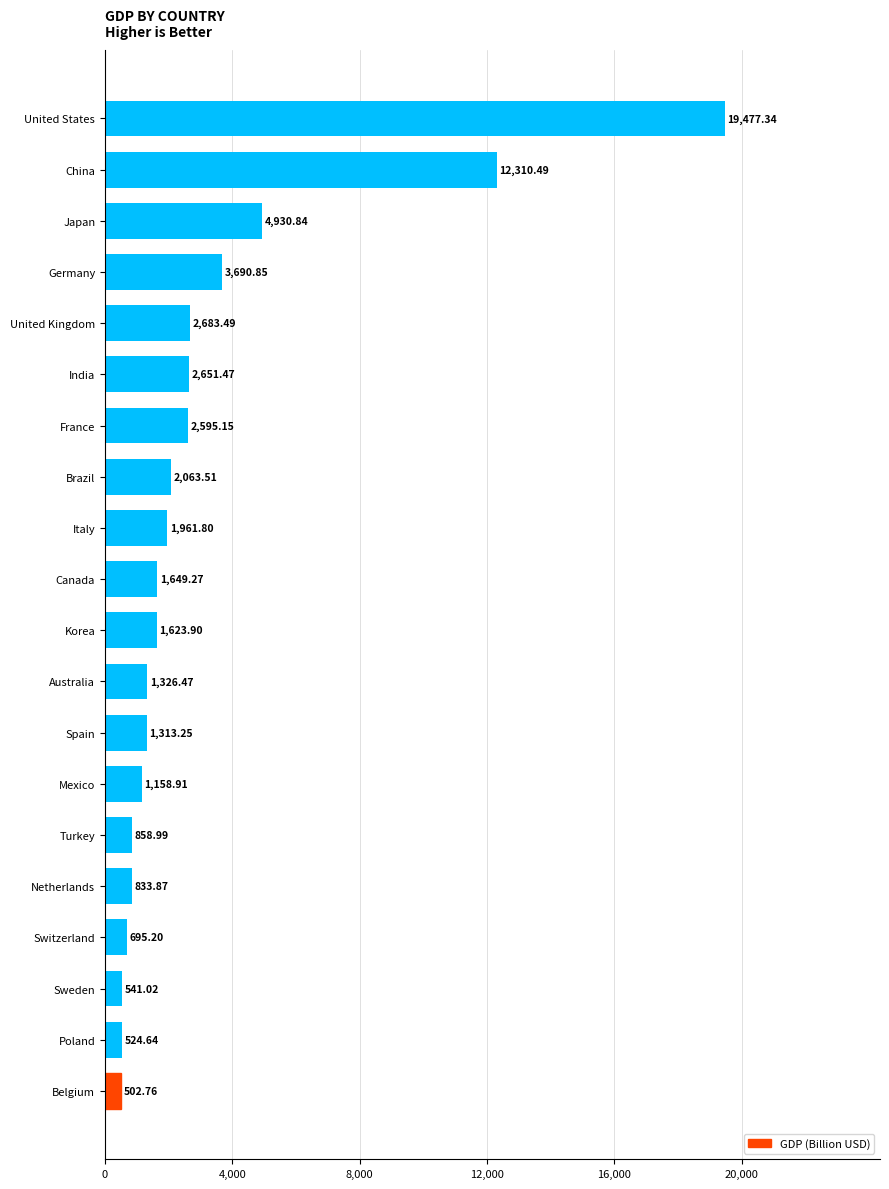

What is the ratio of the value at United States to the value at Brazil?

9.4